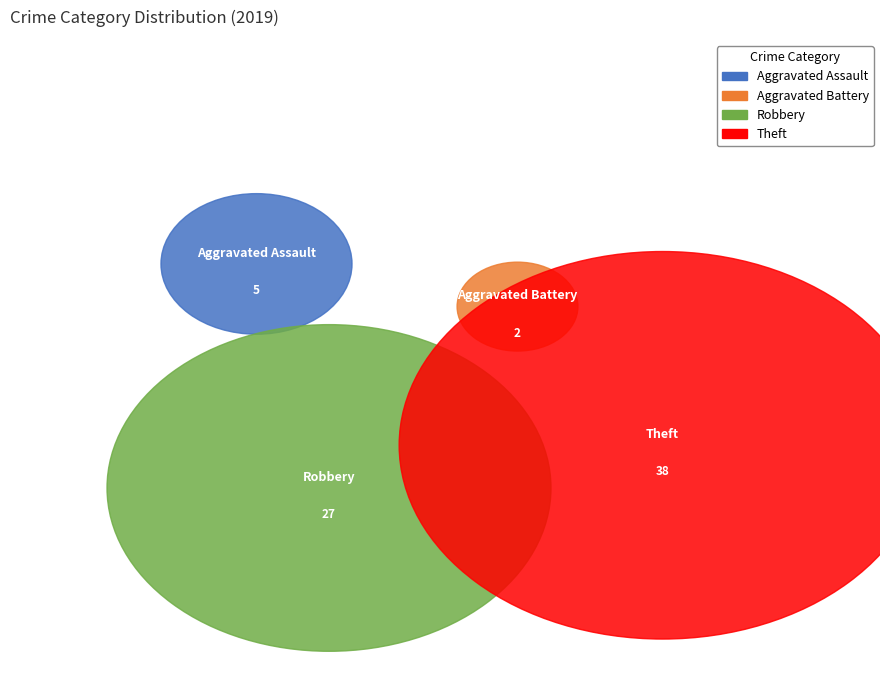

Combined, what portion of the pie is Aggravated Assault and Robbery?

44.4%